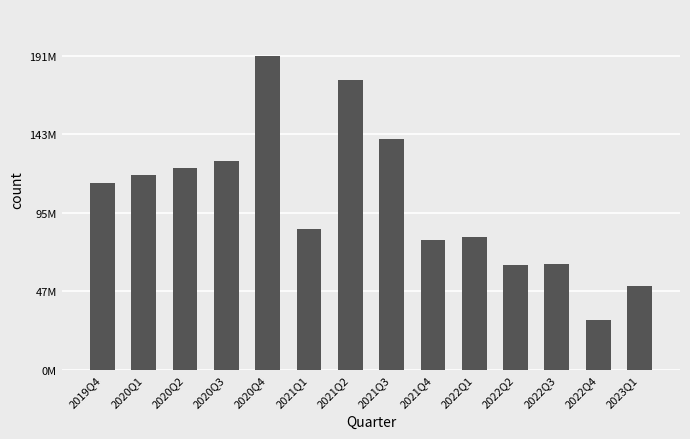

Reading left to right, what are all the values shown in this chart?

114029743.8	118497077.1	122964410.4	127431743.8	191129515.9	85476071.0	176350963.2	140579230.0	79212531.7	81091701.6	64002034.4	64409080.6	30614016.4	50800562.2